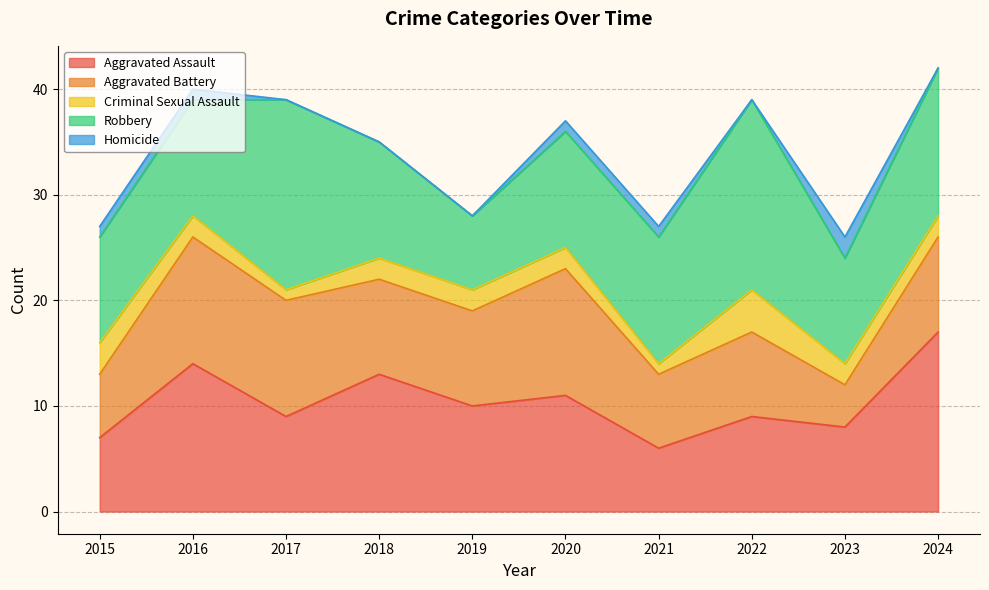

At which category does Aggravated Battery reach its first local valley?

2021